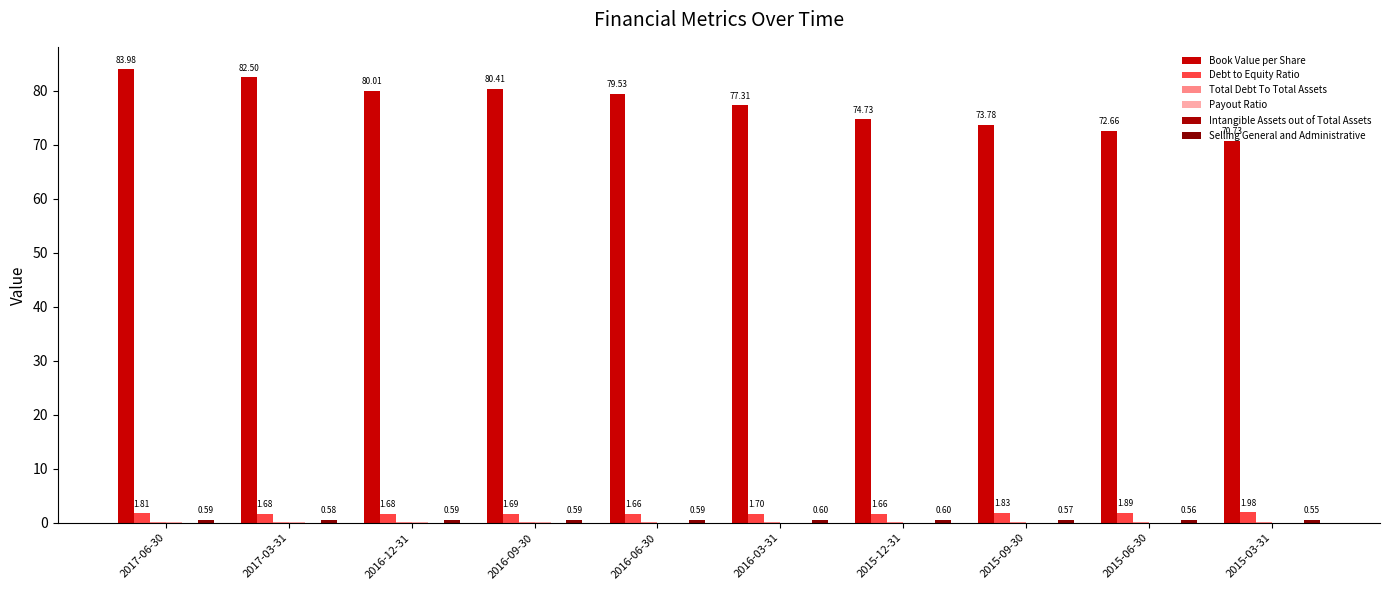

The Payout Ratio series shows 0.0 at 2016-03-31. True or false?

True